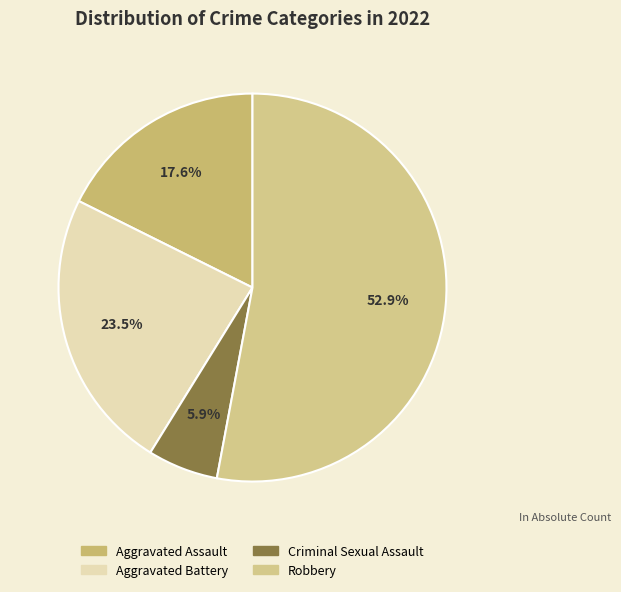

The Robbery slice represents 53% of the pie. True or false?

True